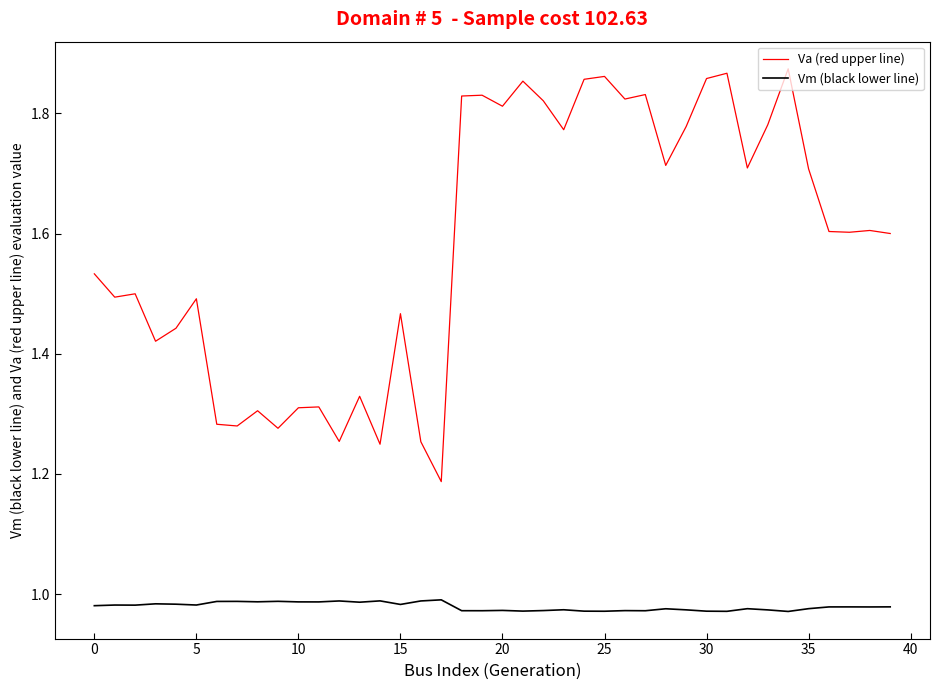

Which series has the largest total across all categories?

Va (red upper line)